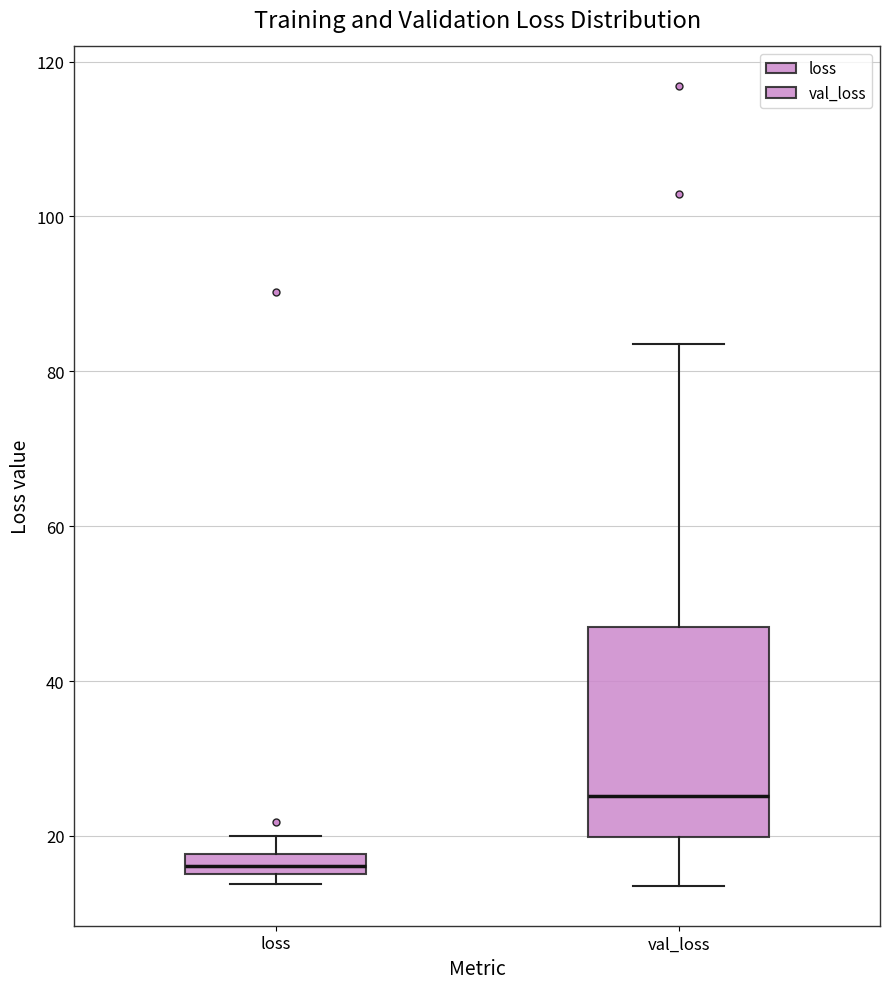

Which box's median line is the highest?

val_loss